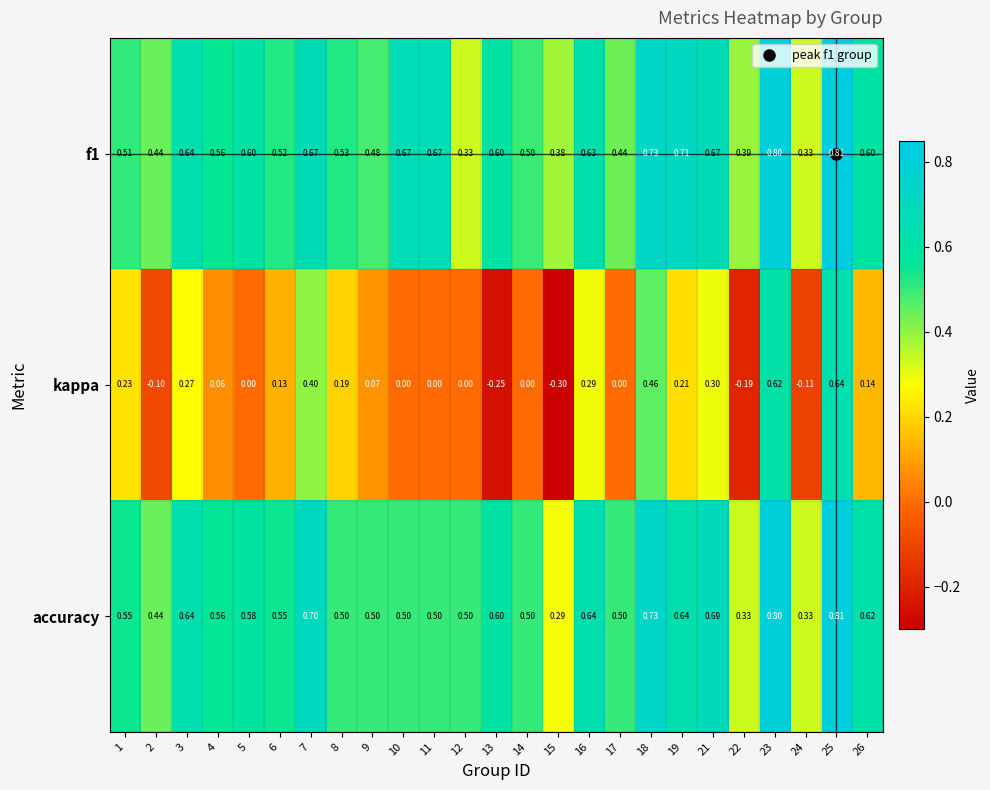

Is the value of f1 at 9 greater than the value of kappa at 15?

Yes